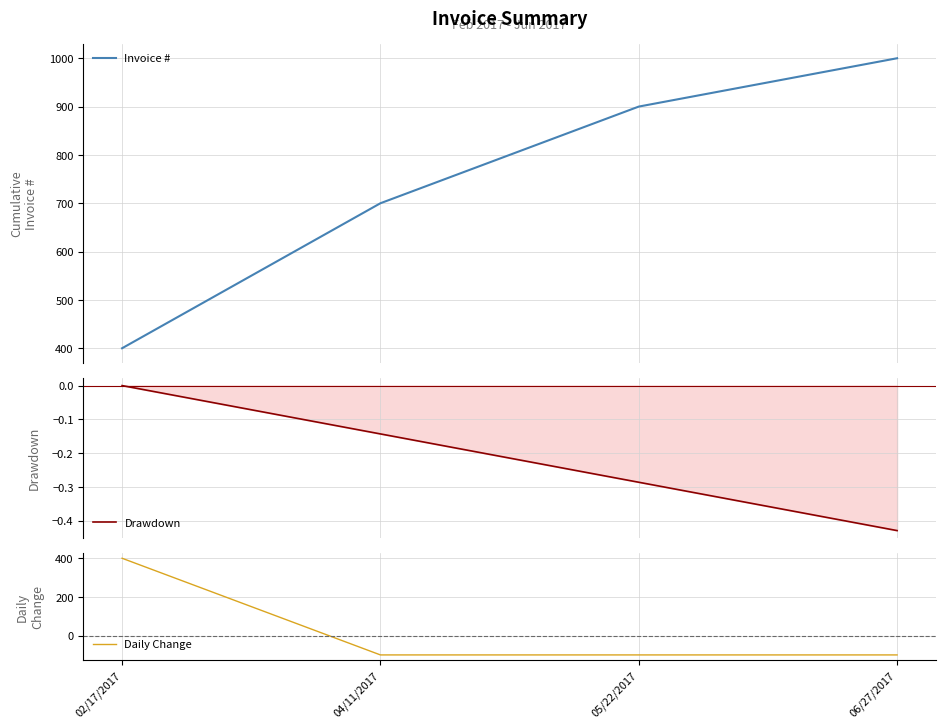

Which series has the largest total across all categories?

Invoice #